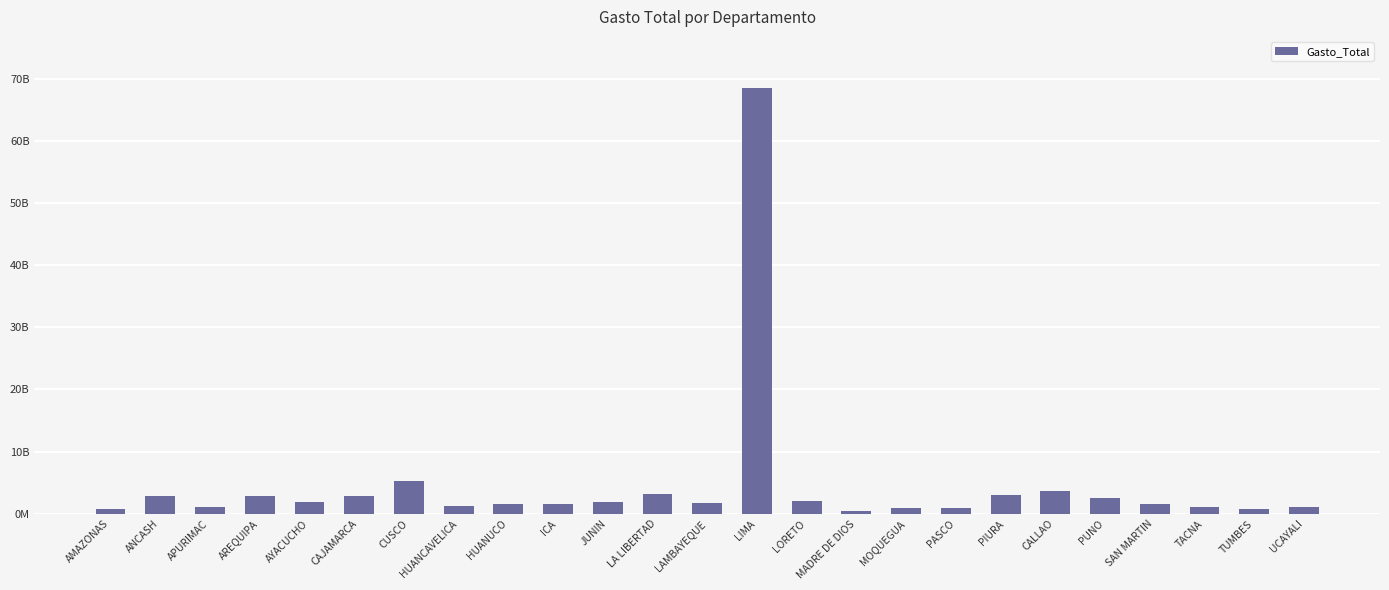

What is the average value?

4625546053.9